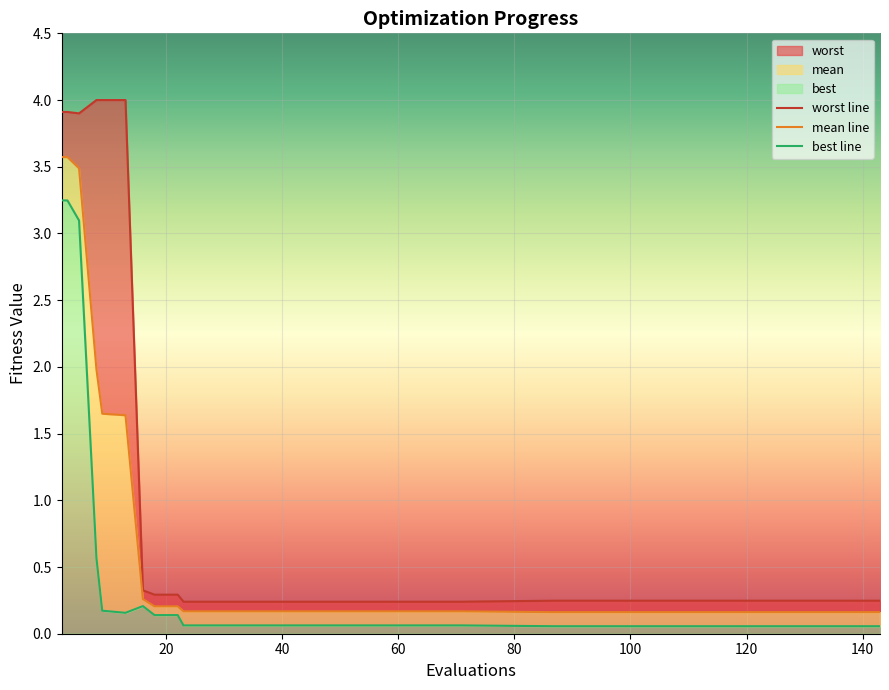

Reading left to right, extract all data points from this chart.

mean: 3.6	3.6	3.5	2.0	1.6	1.6	0.3	0.2	0.2	0.2	0.2	0.2	0.2	0.2	0.2	0.2	0.2	0.2
best: 3.2	3.2	3.1	0.6	0.2	0.2	0.2	0.1	0.1	0.1	0.1	0.1	0.1	0.1	0.1	0.1	0.1	0.1
worst: 3.9	3.9	3.9	4.0	4.0	4.0	0.3	0.3	0.3	0.2	0.2	0.2	0.2	0.2	0.2	0.2	0.2	0.2